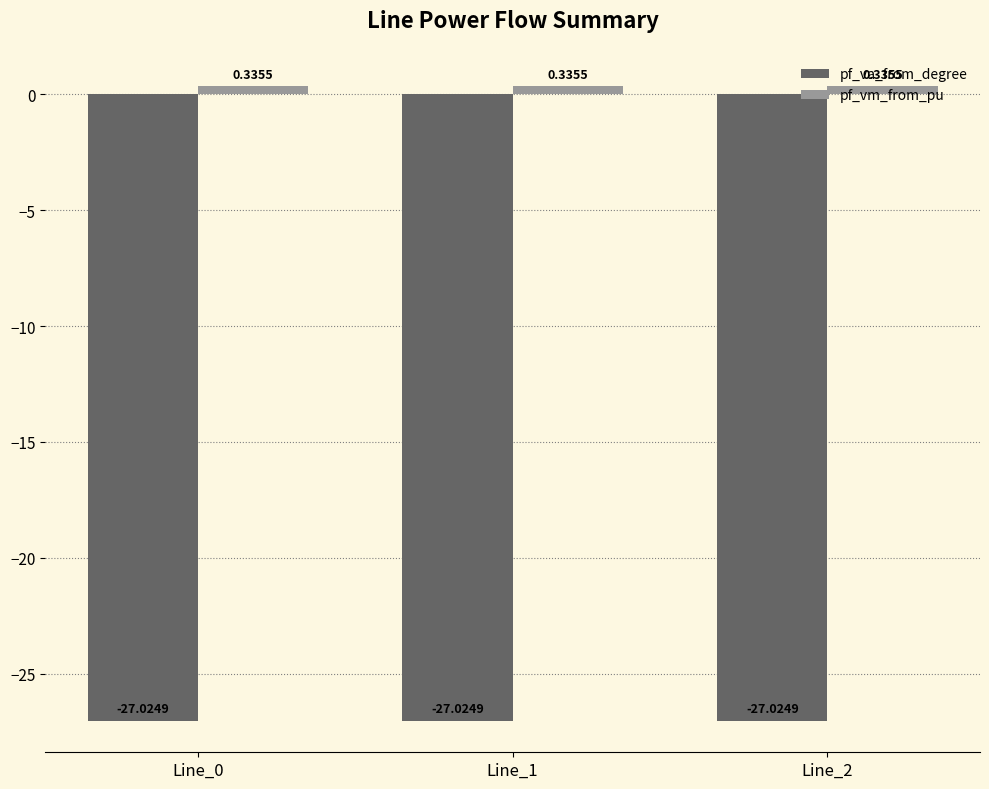

What is the sum of the pf_va_from_degree values at Line_0 and Line_1?

-54.0